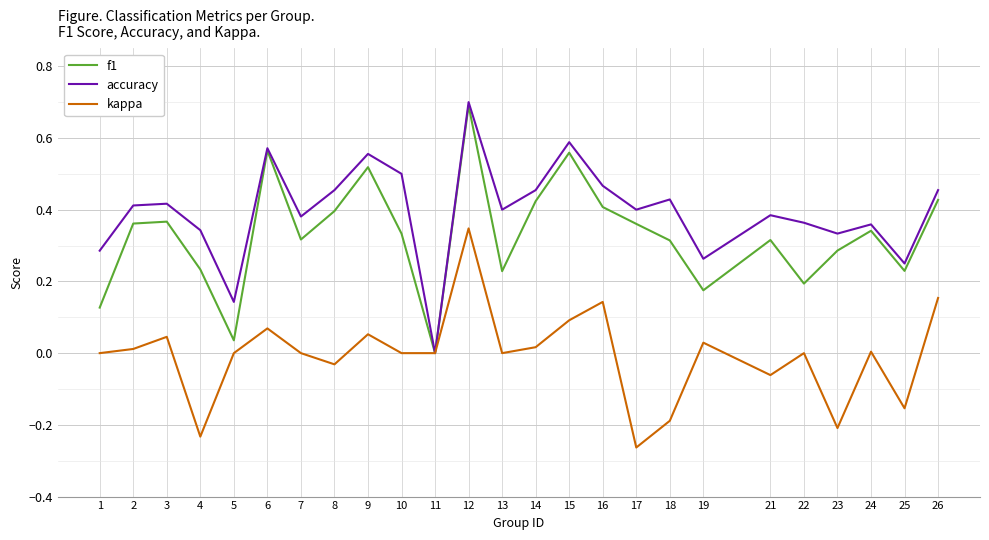

Where is the first local minimum for accuracy?

5